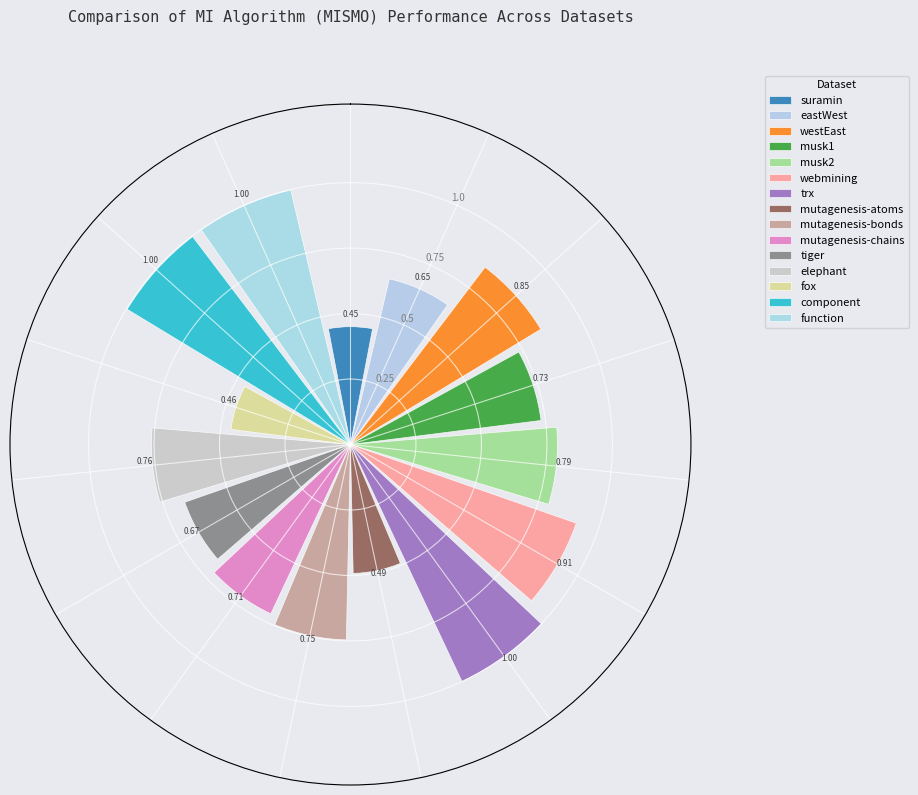

To the nearest percent, what percentage of the pie is mutagenesis-chains?

6%